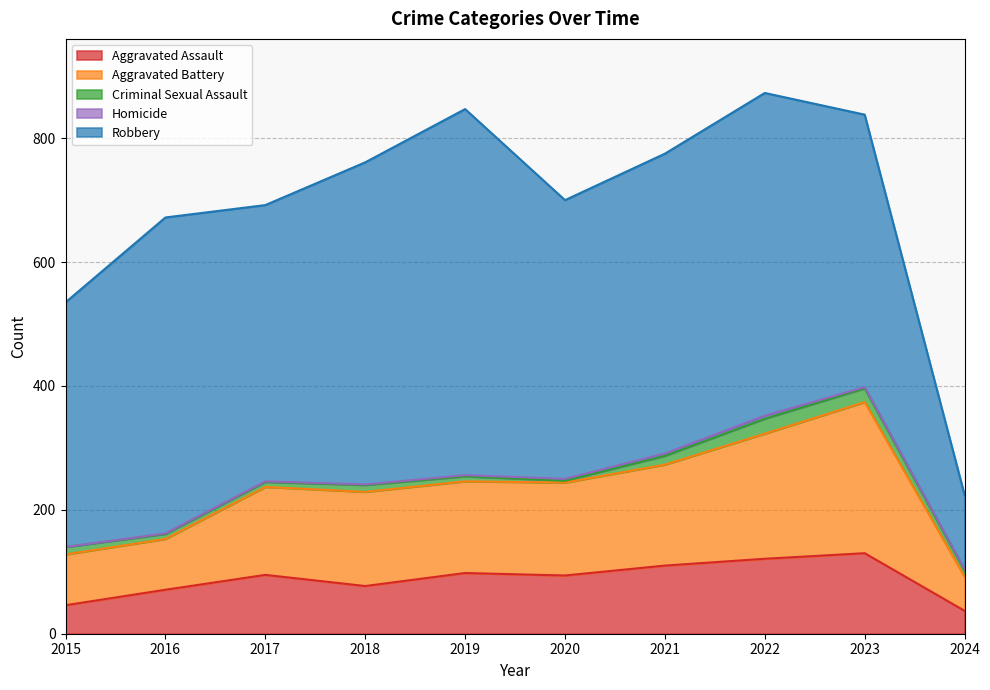

How many interior local valleys does the Aggravated Battery series have?

1